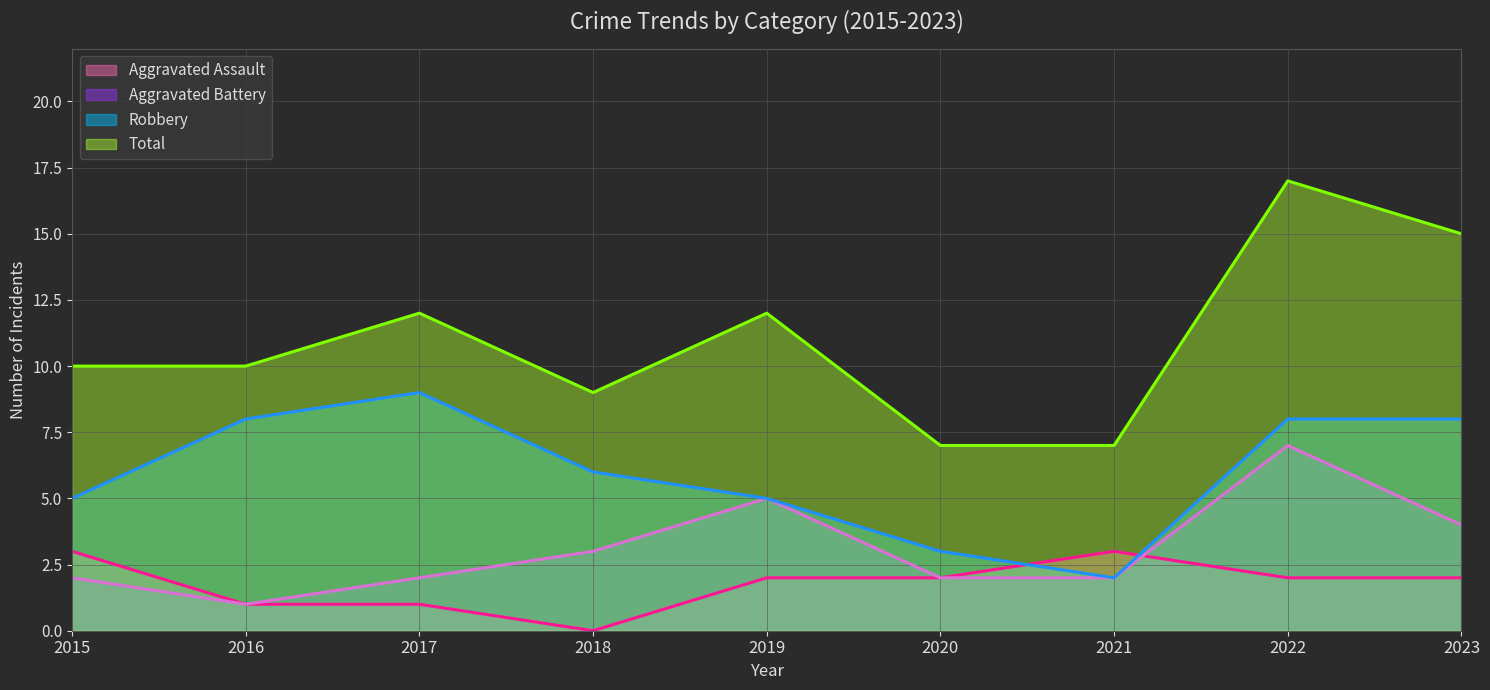

At which label does Aggravated Assault (line) reach its peak?

2015